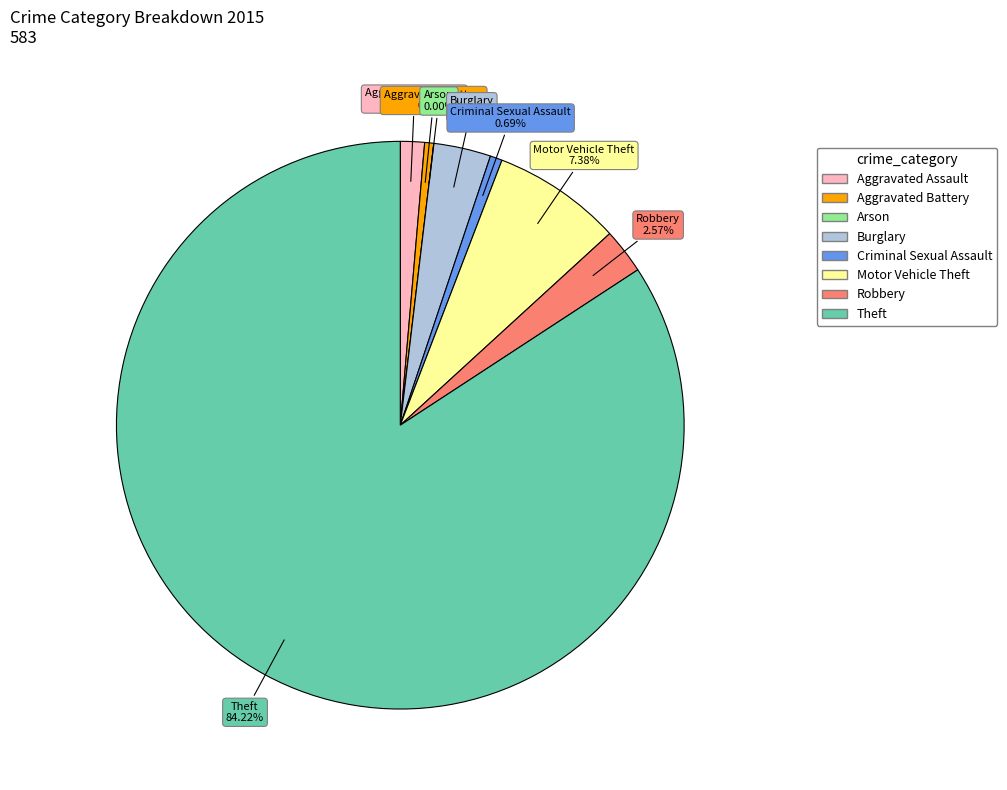

Rank the categories by value from highest to lowest.

Theft, Motor Vehicle Theft, Burglary, Robbery, Aggravated Assault, Criminal Sexual Assault, Aggravated Battery, Arson